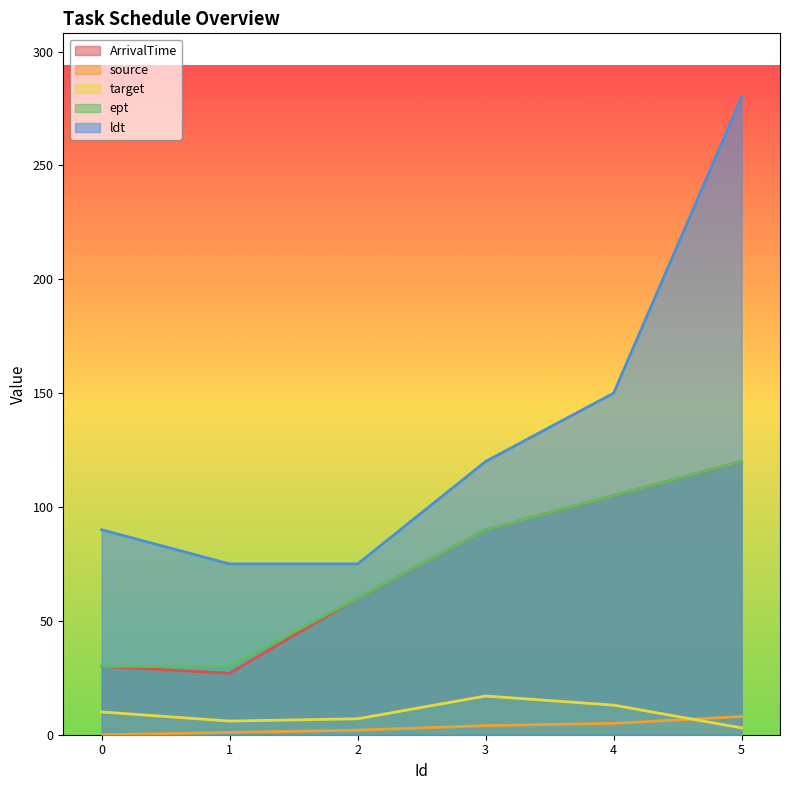

Rank the series by their maximum value, from highest to lowest.

ldt, ArrivalTime, ept, target, source